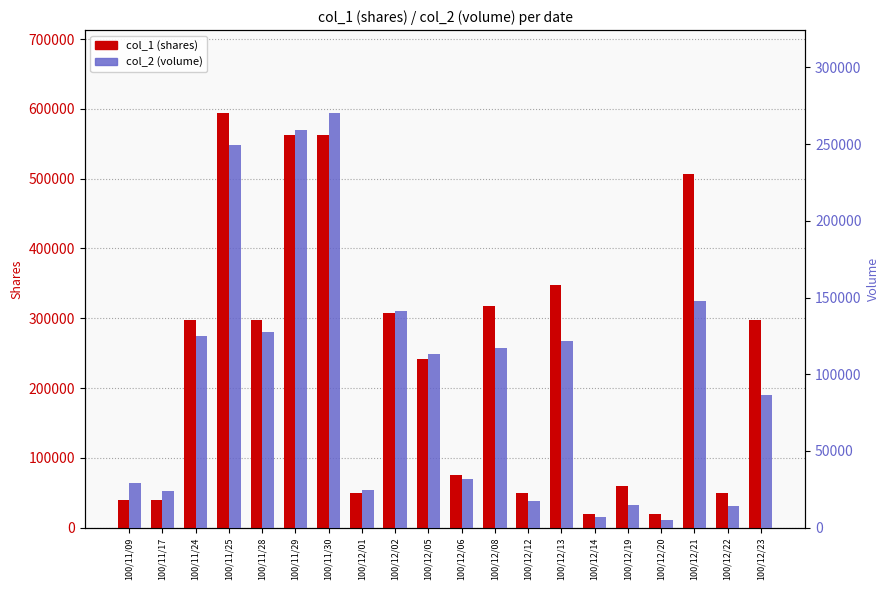

Where does the col_2 (volume) series first go above 113270?

100/11/24